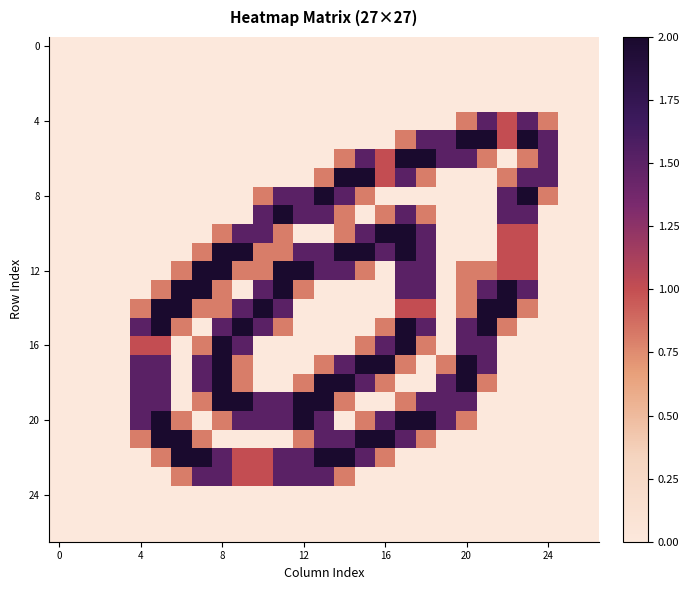

How many series are shown in this chart?

27